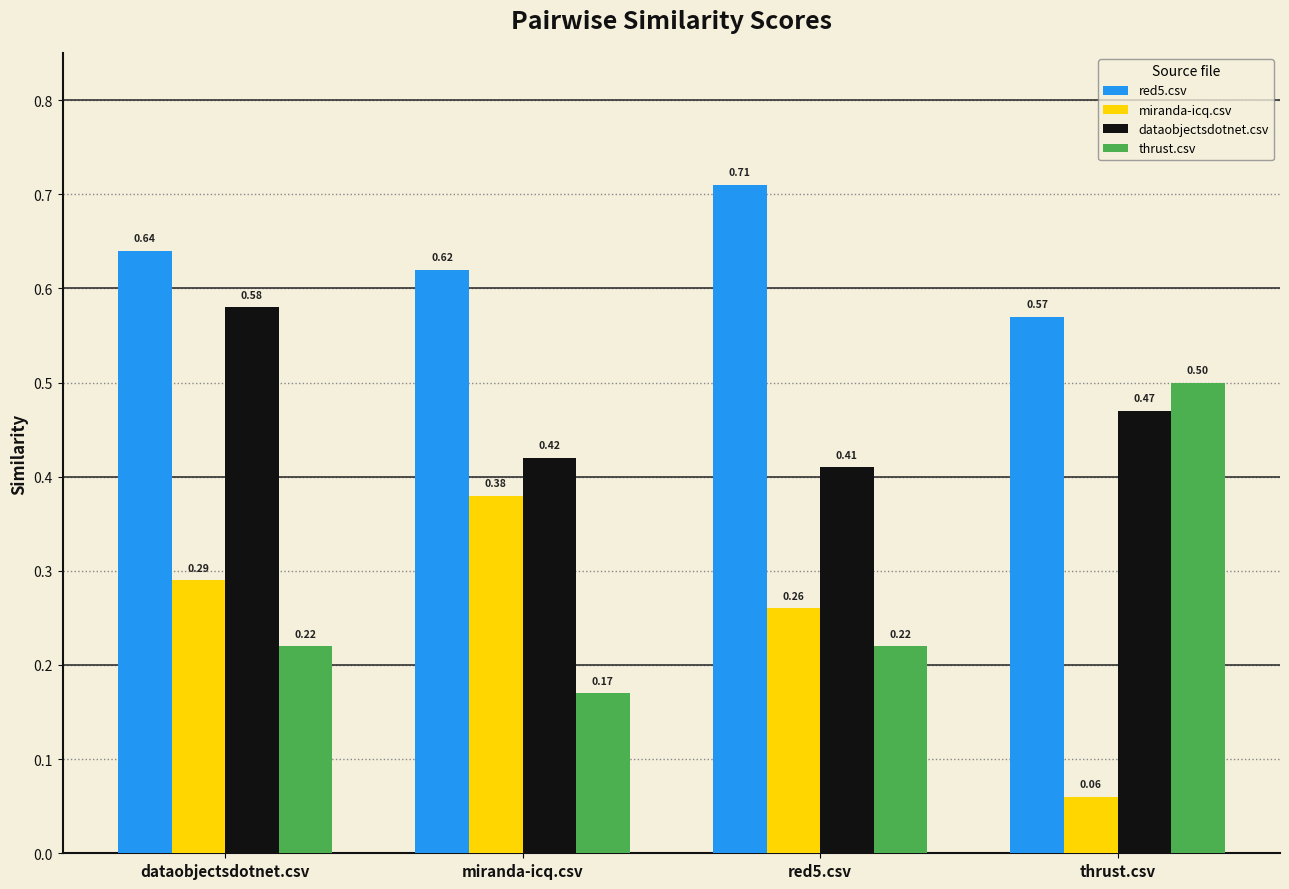

Between miranda-icq.csv and red5.csv, which series saw the biggest shift?

miranda-icq.csv